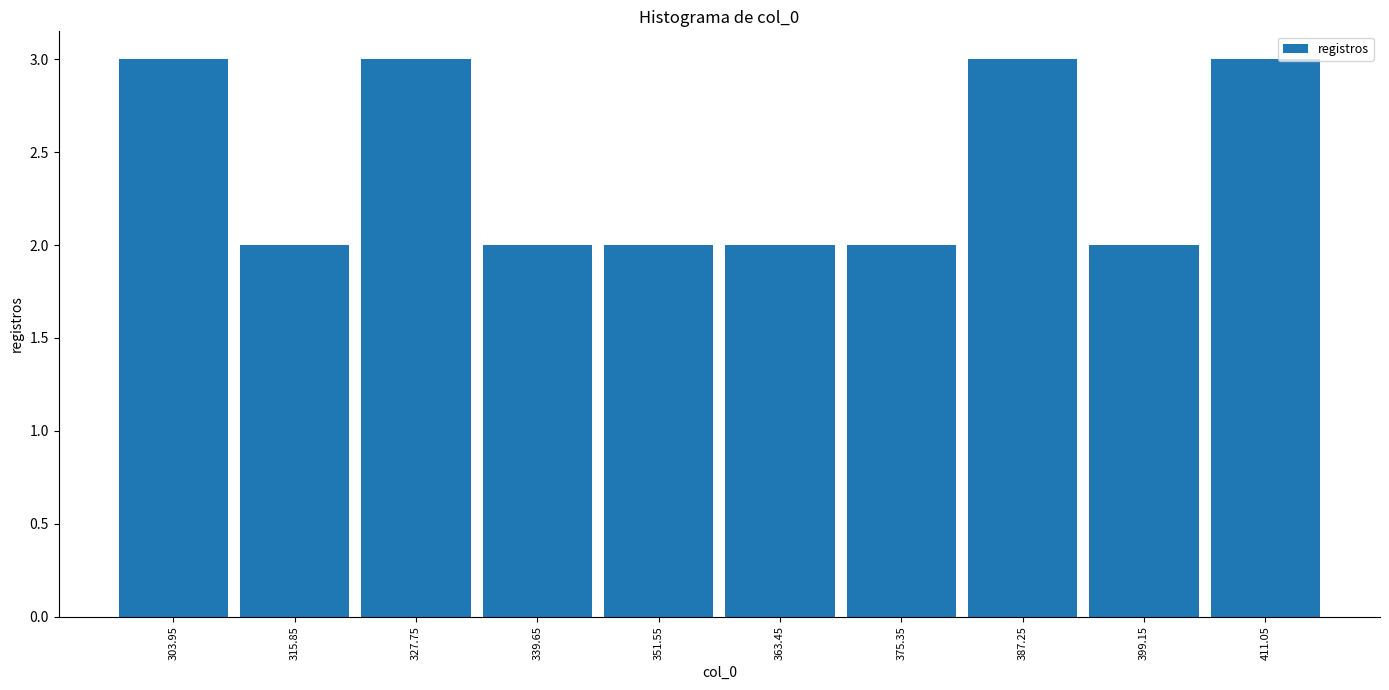

Reading left to right, transcribe this chart: for each bar, give the range it covers on the x-axis and its height. Neither the bar edges nor the heights are printed on the chart, so give them approximately, as read against the axes.

298 to 310: 3
310 to 322: 2
322 to 334: 3
334 to 346: 2
346 to 358: 2
358 to 370: 2
370 to 382: 2
382 to 394: 3
394 to 406: 2
406 to 418: 3